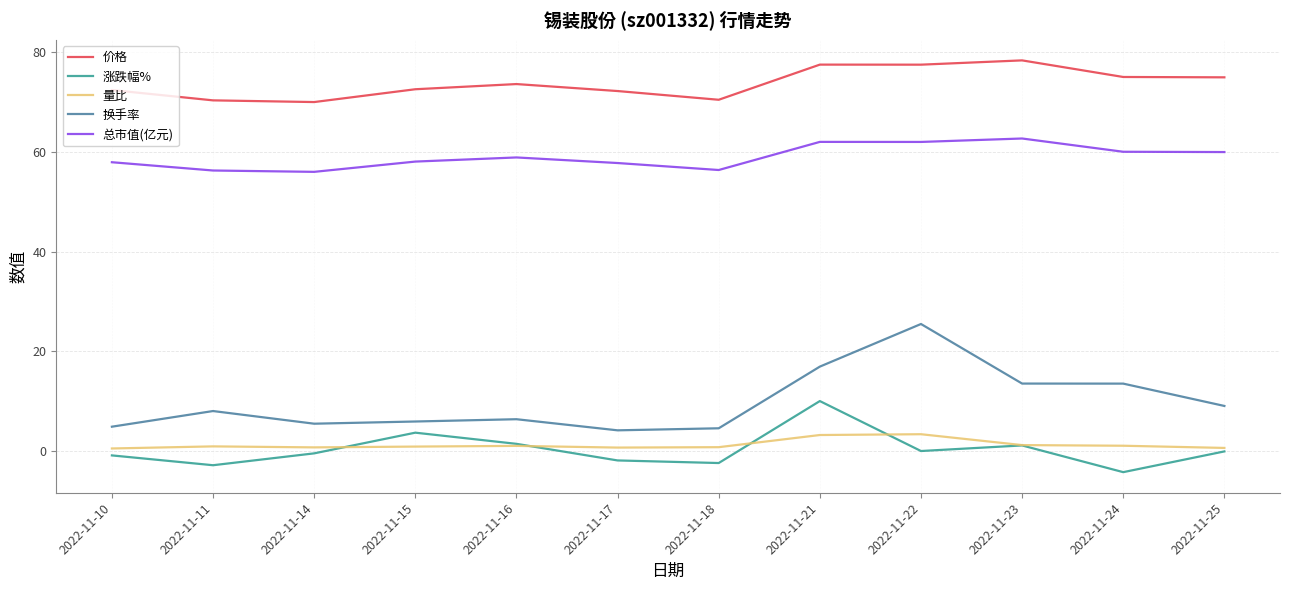

True or false: 涨跌幅% and 总市值(亿元) intersect in this chart.

False